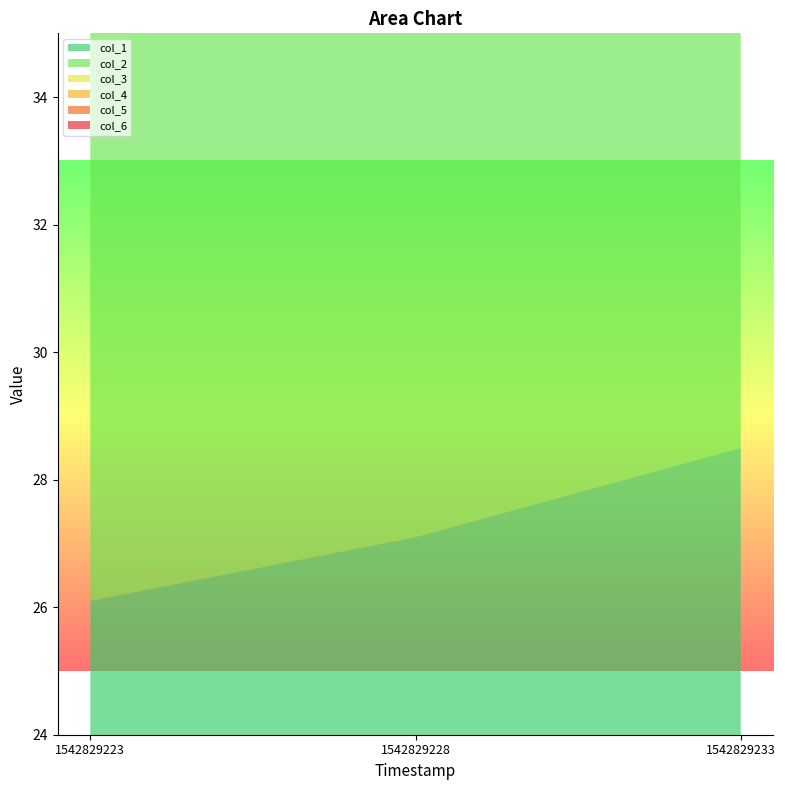

What is the highest value of the col_6 series?

31.3